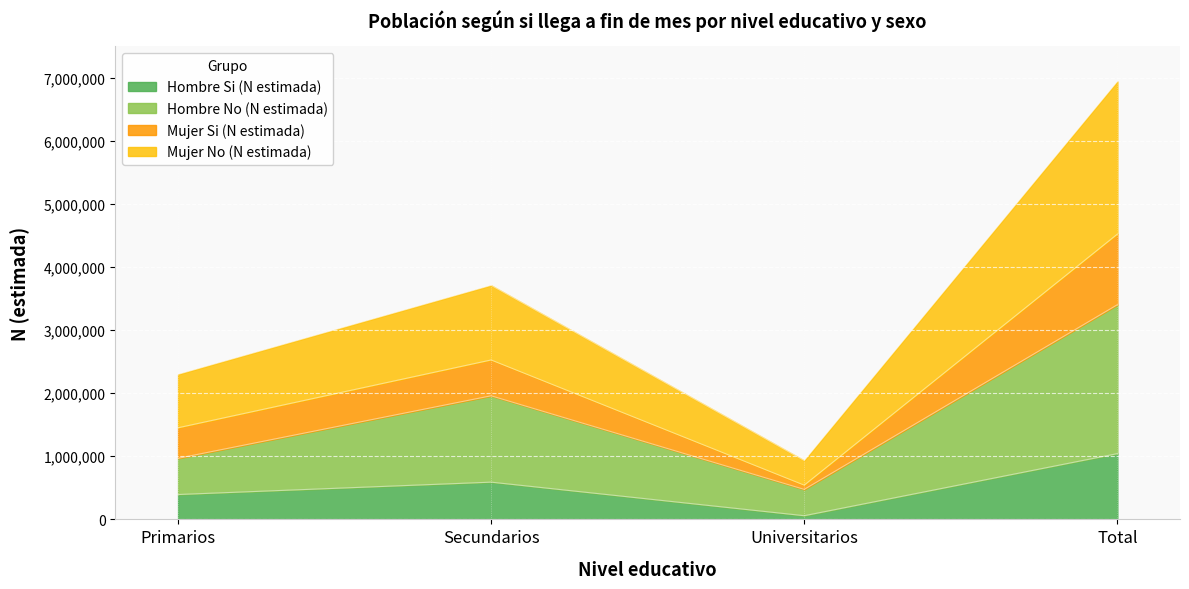

True or false: Hombre No (N estimada) and Mujer Si (N estimada) cross at least once.

False